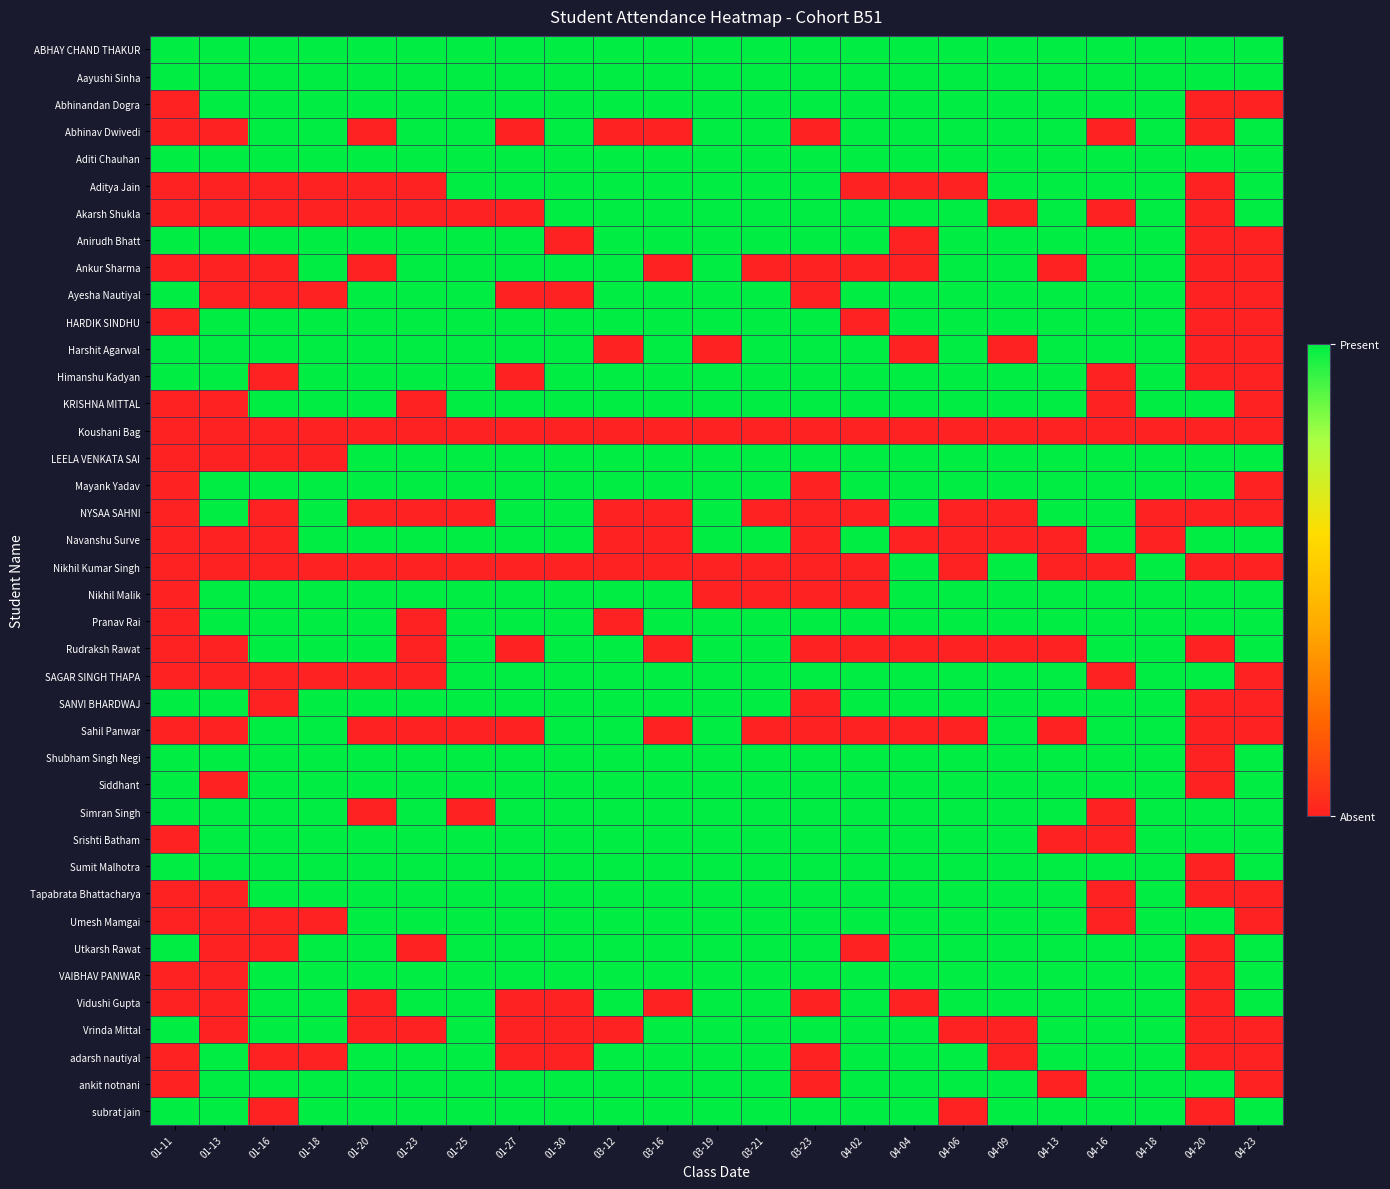

Between 04-02 and 01-27, which is larger?

04-02